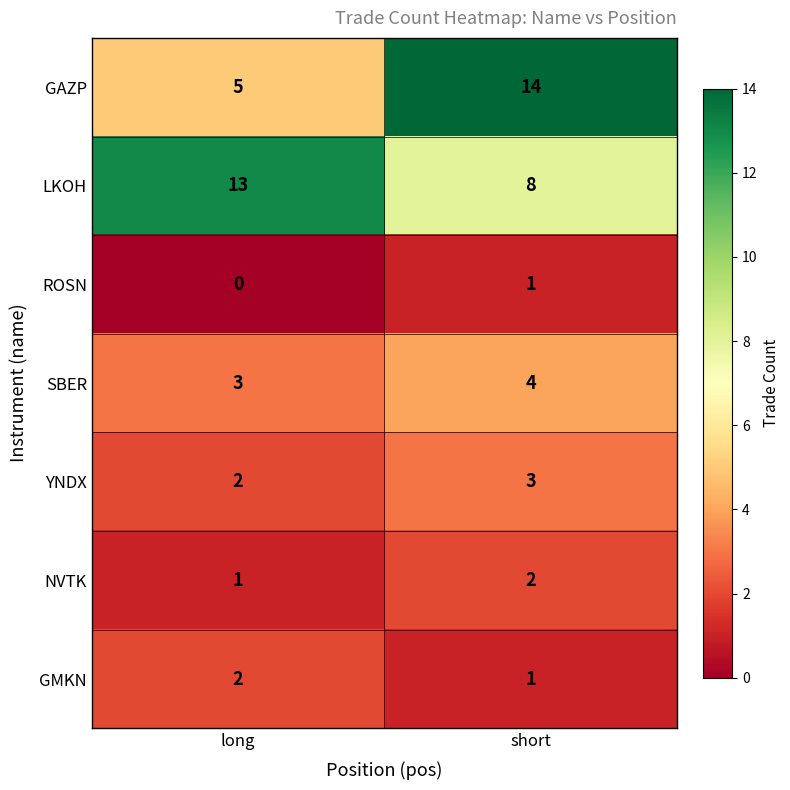

What is the spread (max minus min) of values at short?

13